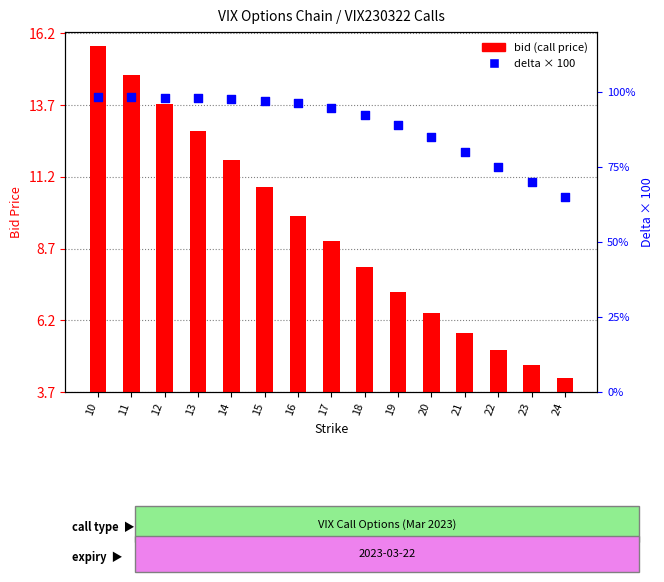

At which category is the sum across all series the highest?

10